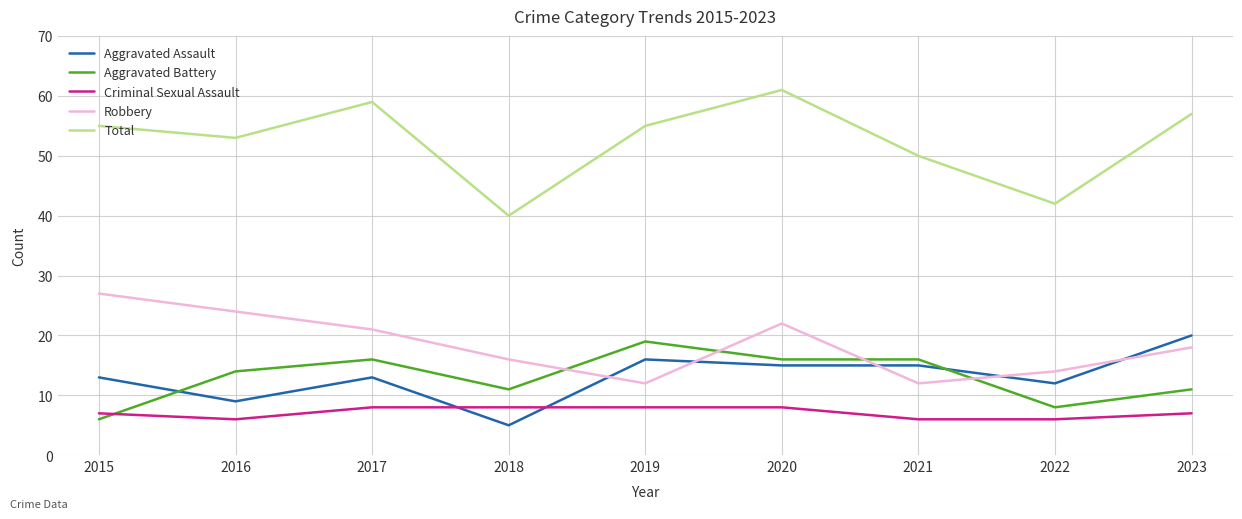

The Aggravated Assault series shows 16 at 2022. True or false?

False